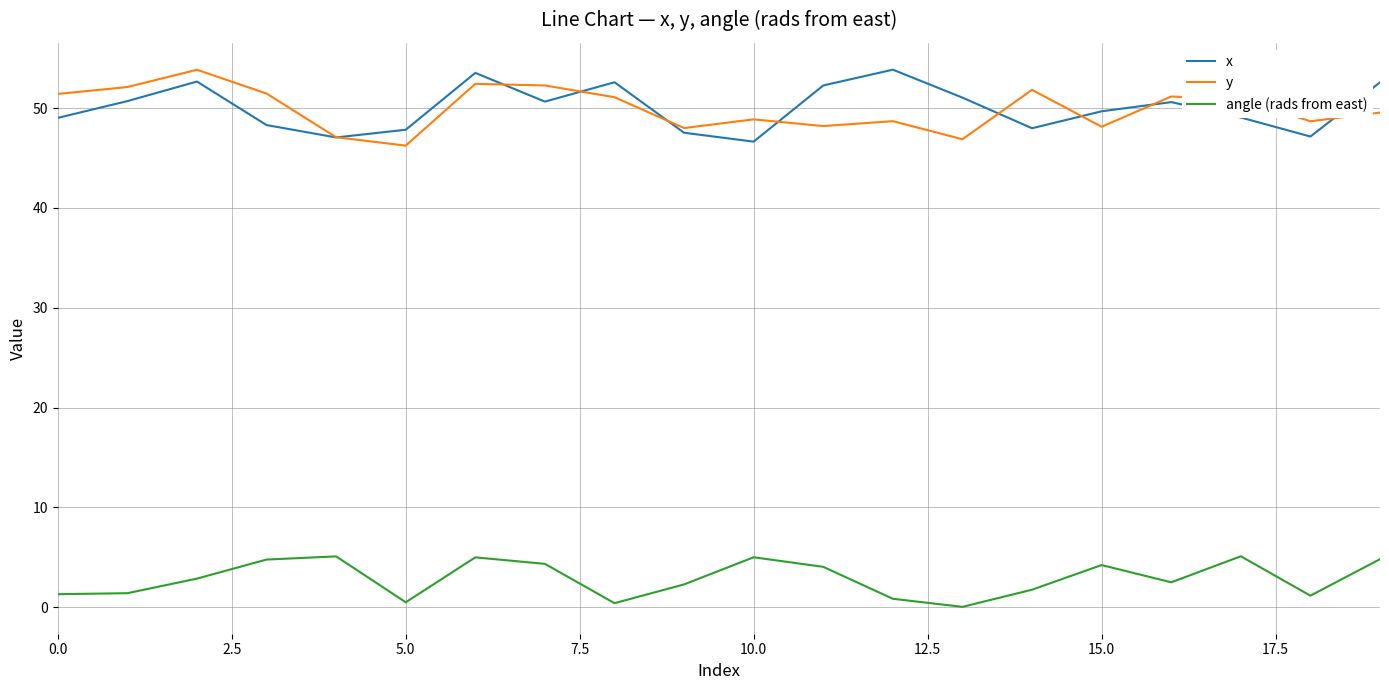

True or false: y and angle (rads from east) intersect in this chart.

False